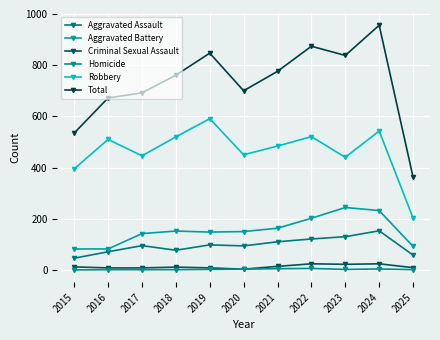

The Criminal Sexual Assault series shows 24 at 2022. True or false?

True